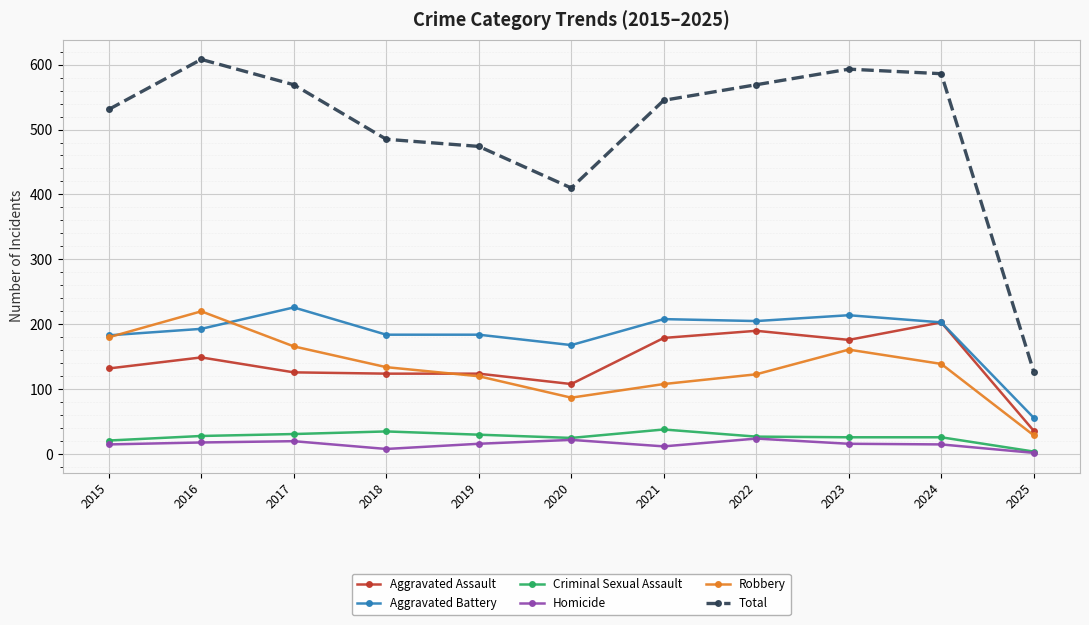

What is the total value across all series at 2016?

1216